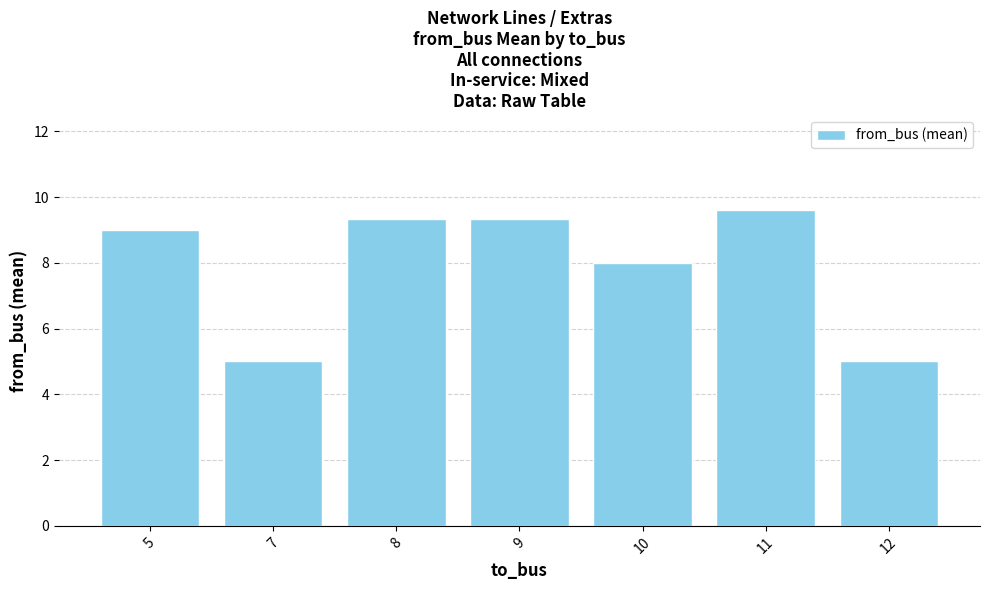

Reading right to left, list all the values displayed in this chart.

12=5.0	11=9.6	10=8.0	9=9.3	8=9.3	7=5.0	5=9.0